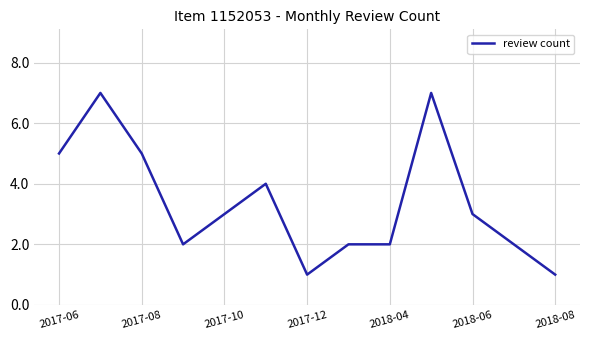

How many values are between 2 and 5?

9